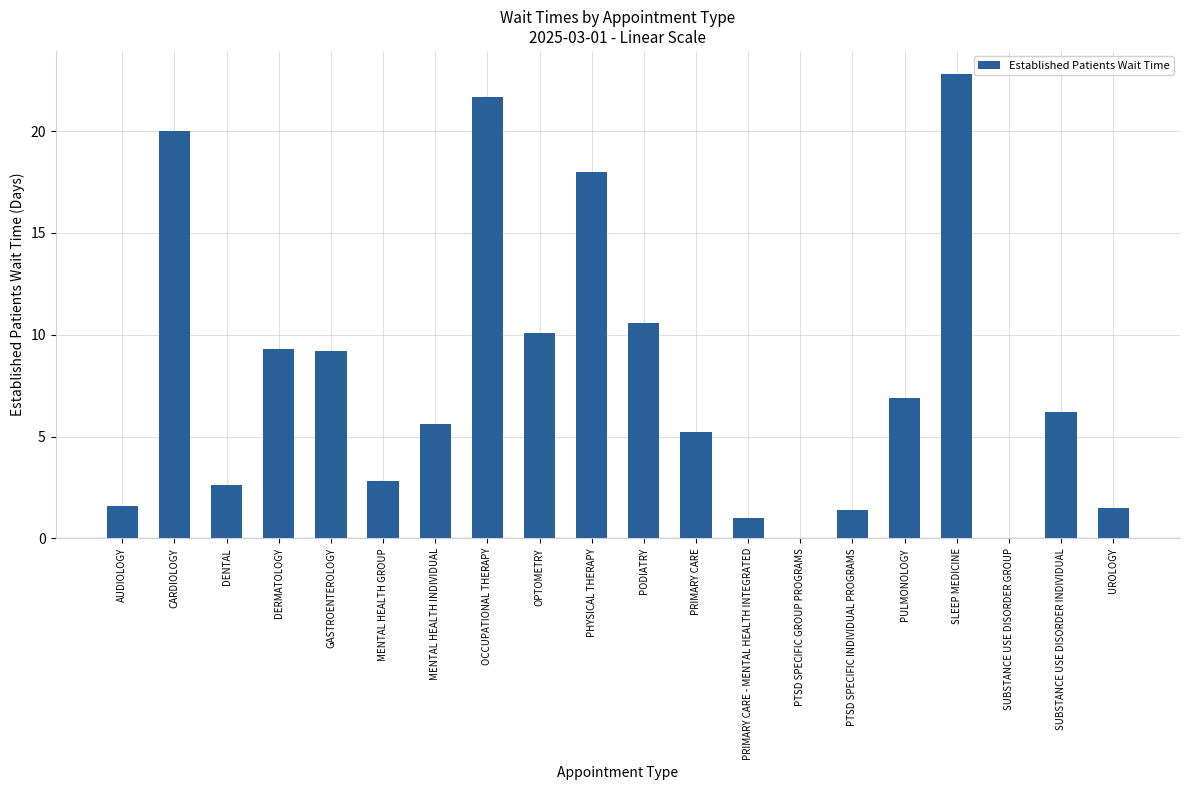

Where does the data first go above 6?

CARDIOLOGY